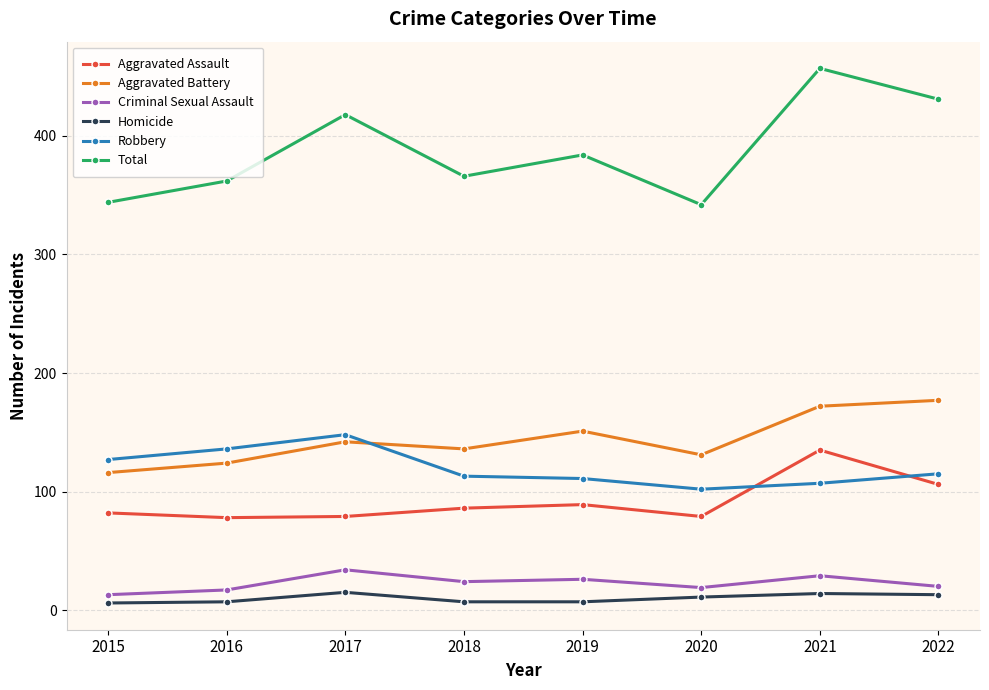

True or false: Total has more than 1 interior local peaks.

True